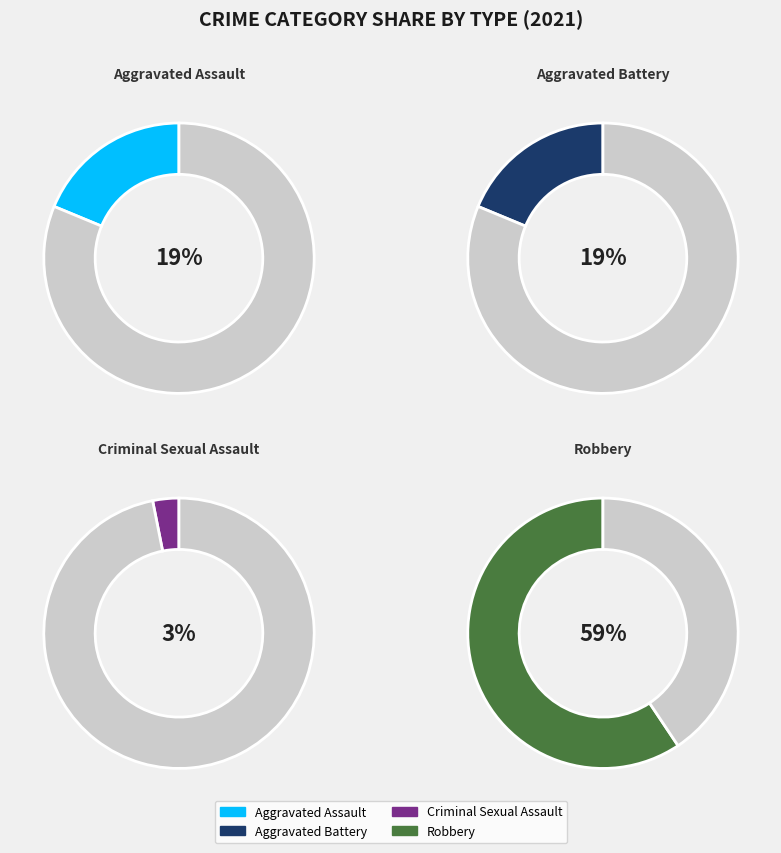

Is Aggravated Assault the majority of the pie?

No